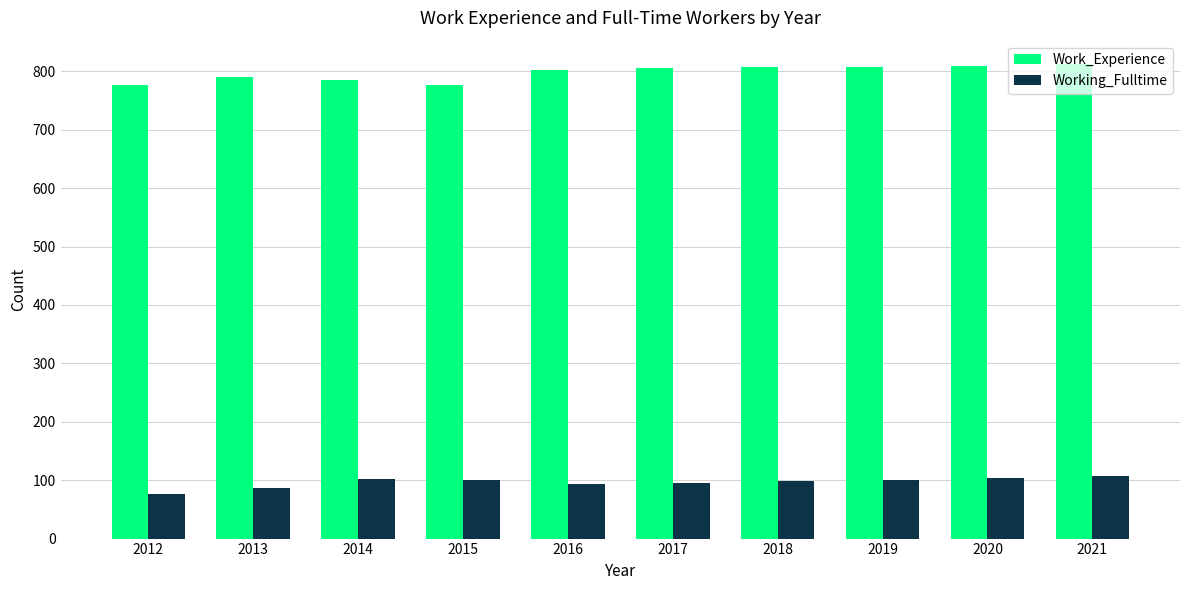

What is the minimum value for Working_Fulltime?

77